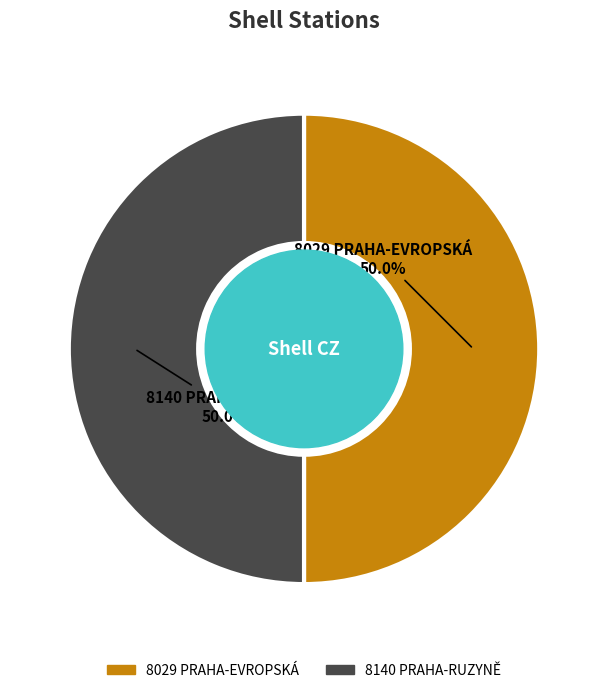

The 8140 PRAHA-RUZYNĚ slice represents 50% of the pie. True or false?

True